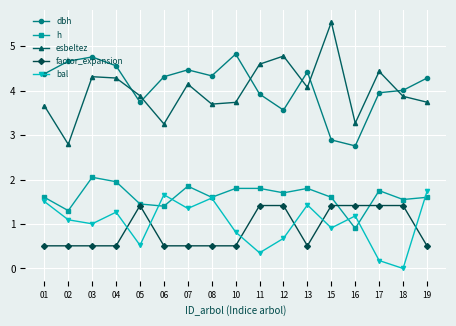

At how many categories does at least one series exceed 2?

17